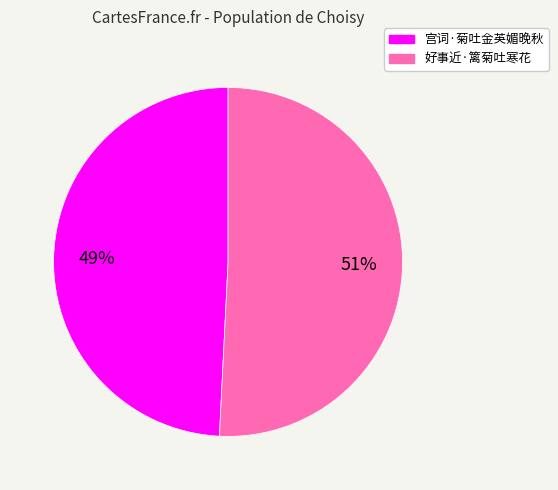

To the nearest percent, what is the average slice percentage?

50%